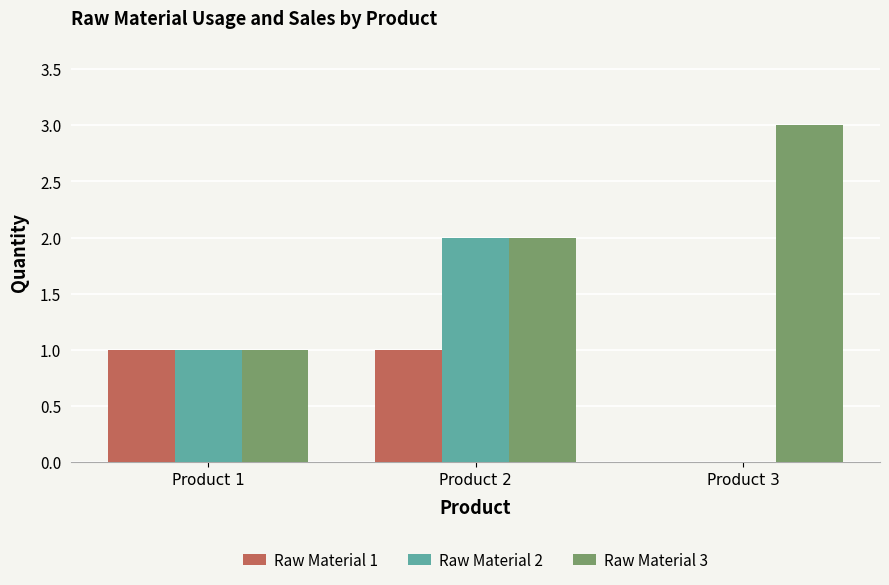

Between Product 1 and Product 3, which series saw the biggest shift?

Raw Material 3